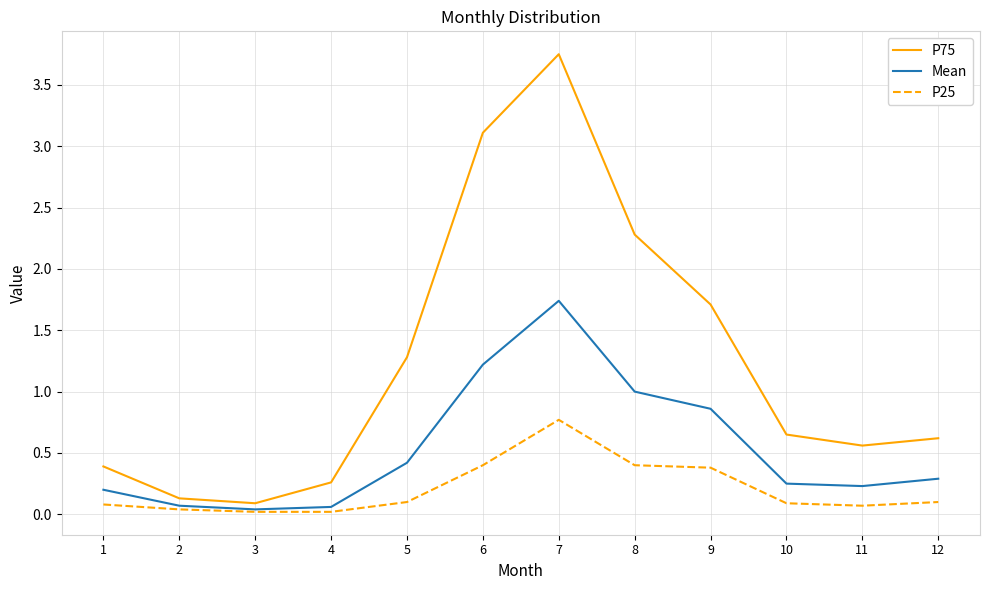

What is the difference between the highest and lowest values at 8?

1.9